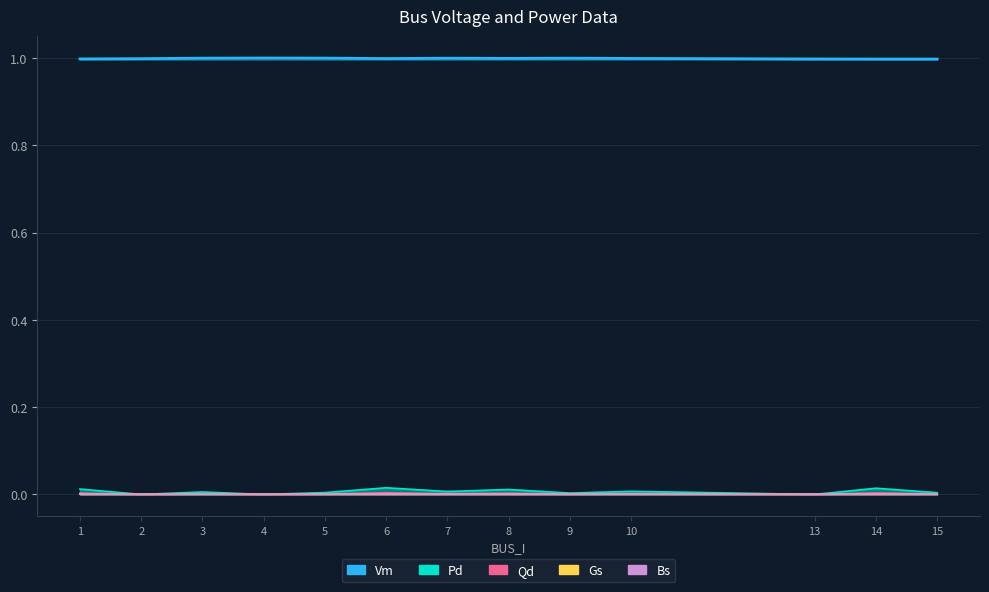

True or false: Qd has more than 1 points higher than both neighbors.

True